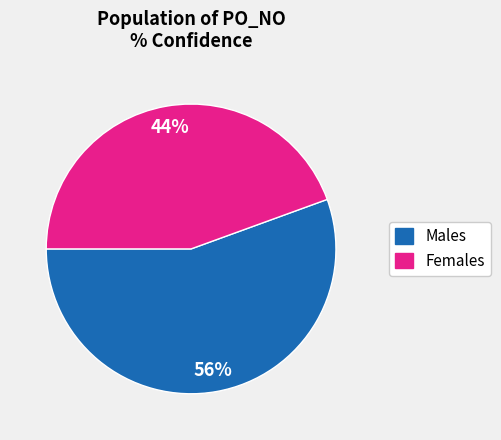

Is there a majority slice in this chart?

Yes